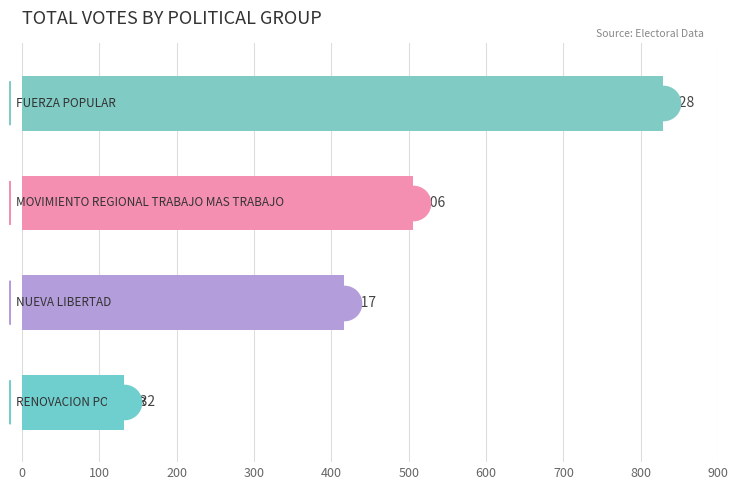

What is the ratio of the value at 0 to the value at 200?

0.3